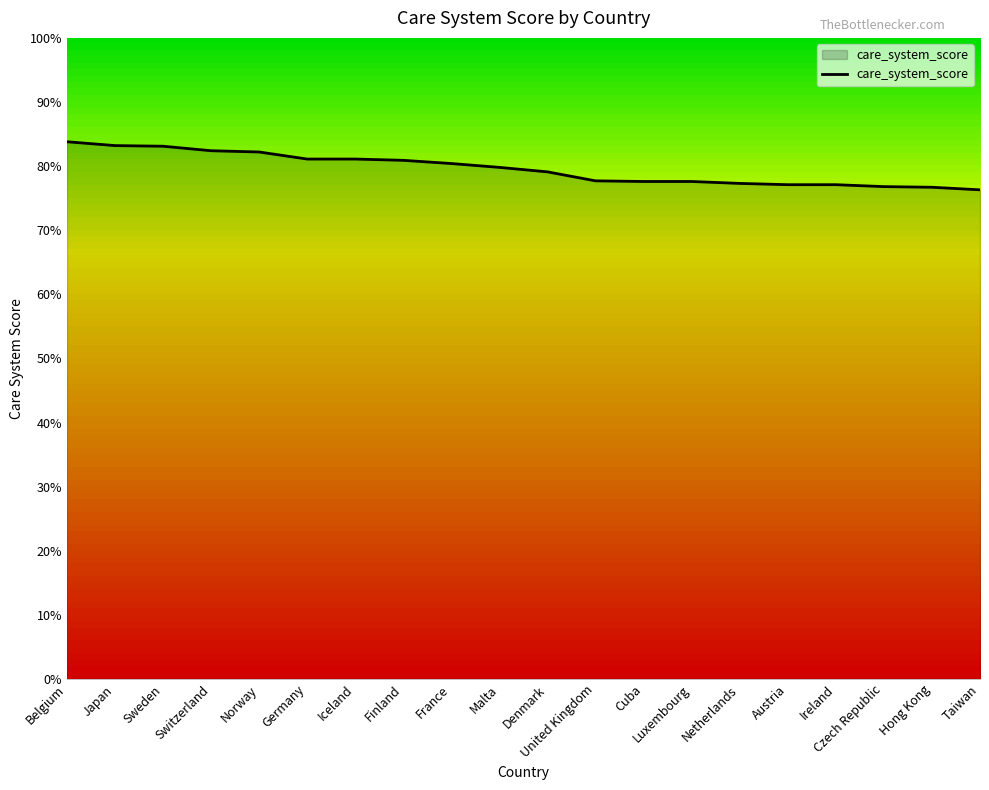

What is the maximum value shown in the chart?

83.8